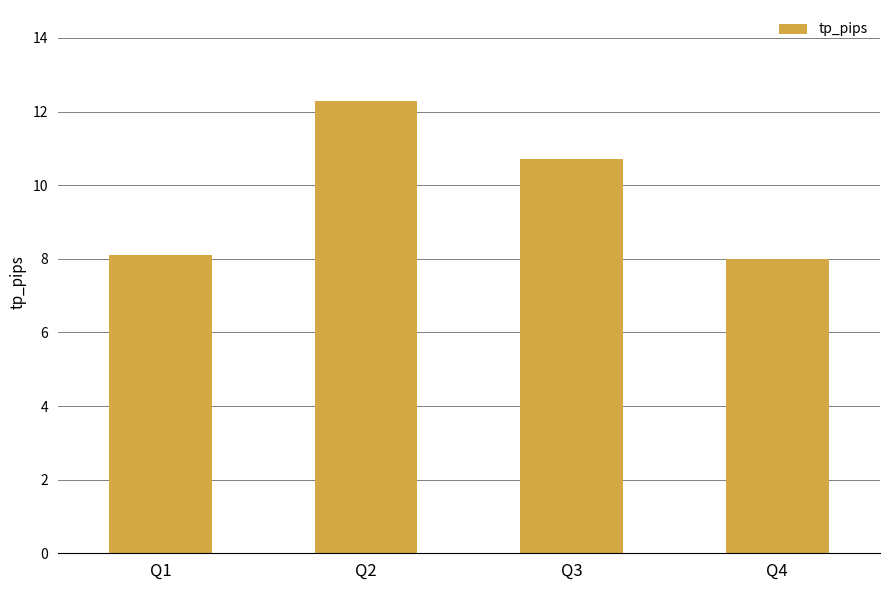

What is the change in value from Q1 to Q3?

+2.6